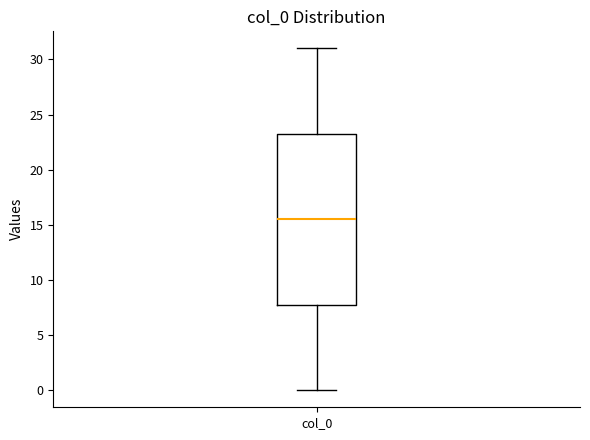

Where does the lower whisker of the box for col_0 end on the y-axis? The values are not printed on the chart, so give them approximately, as read against the axis.

0.0